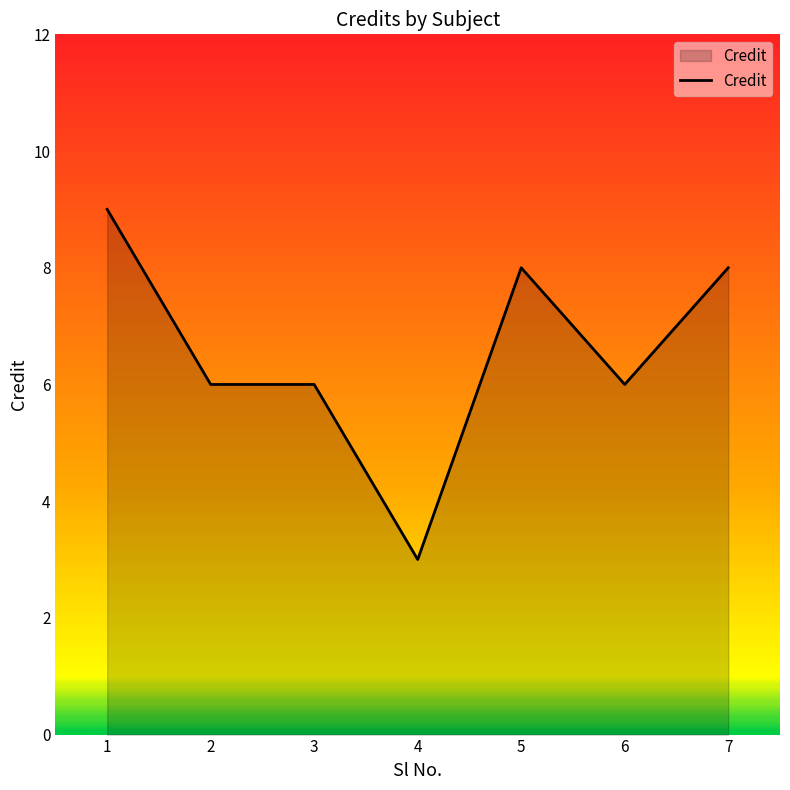

How many lines are shown in the chart?

1